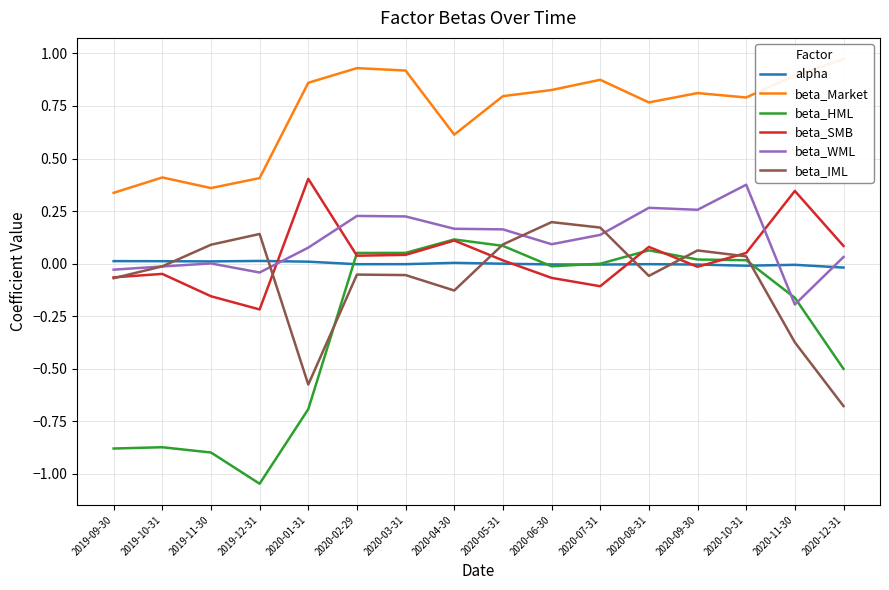

At which label does beta_IML first exceed 0?

2019-11-30